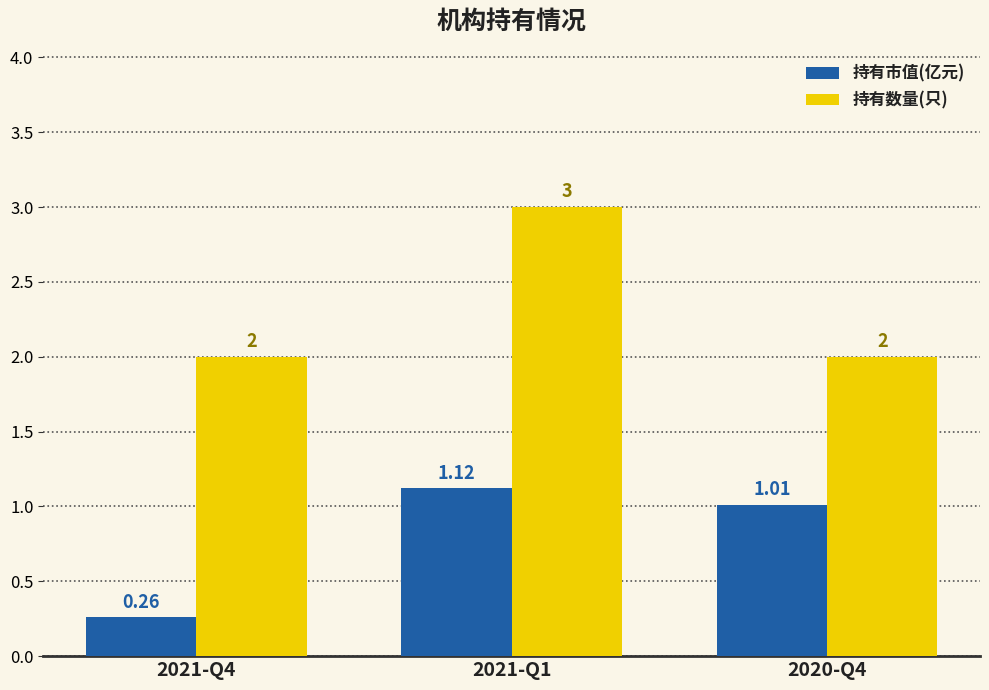

Count the number of categories in the chart.

3